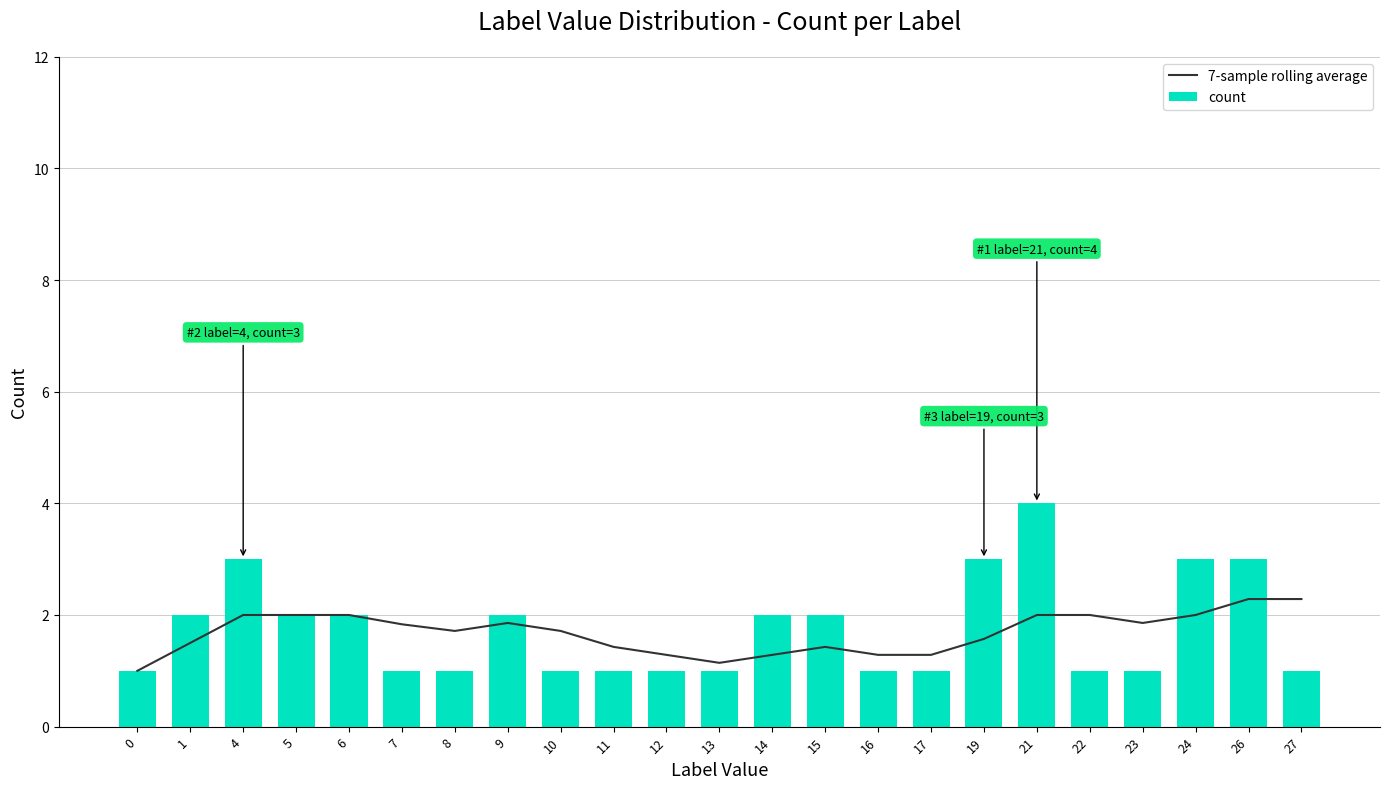

Rank the series by their maximum value, from highest to lowest.

count, 7-sample rolling average